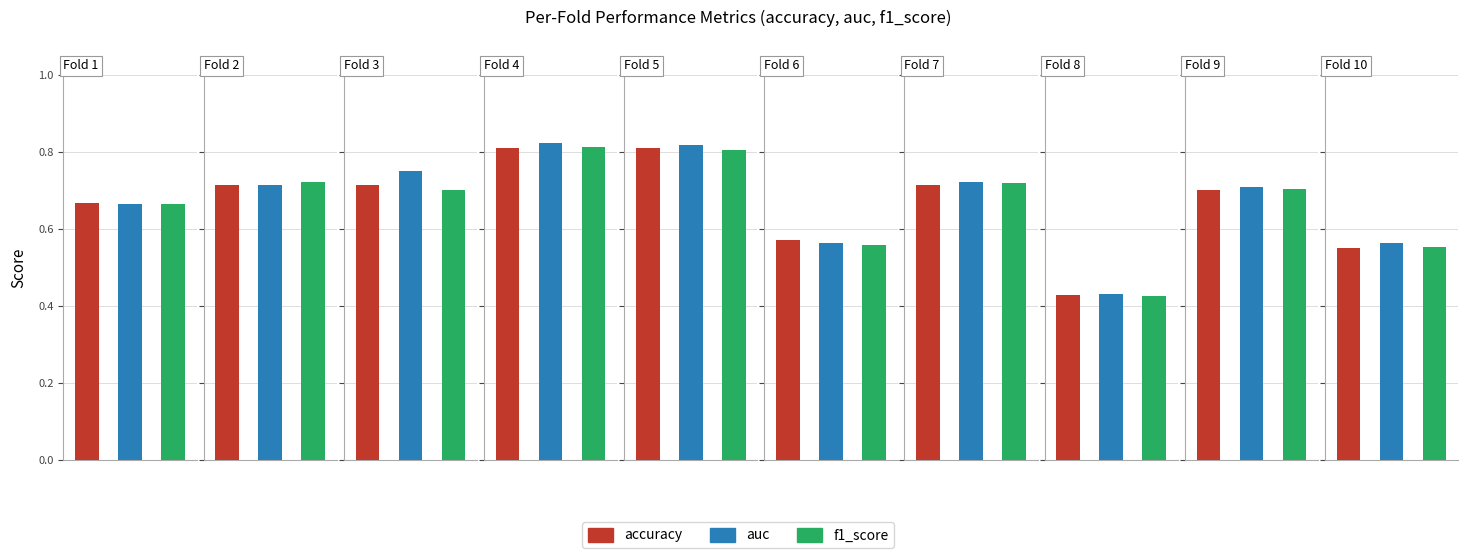

What is the total value across all series at Fold 5?

2.4